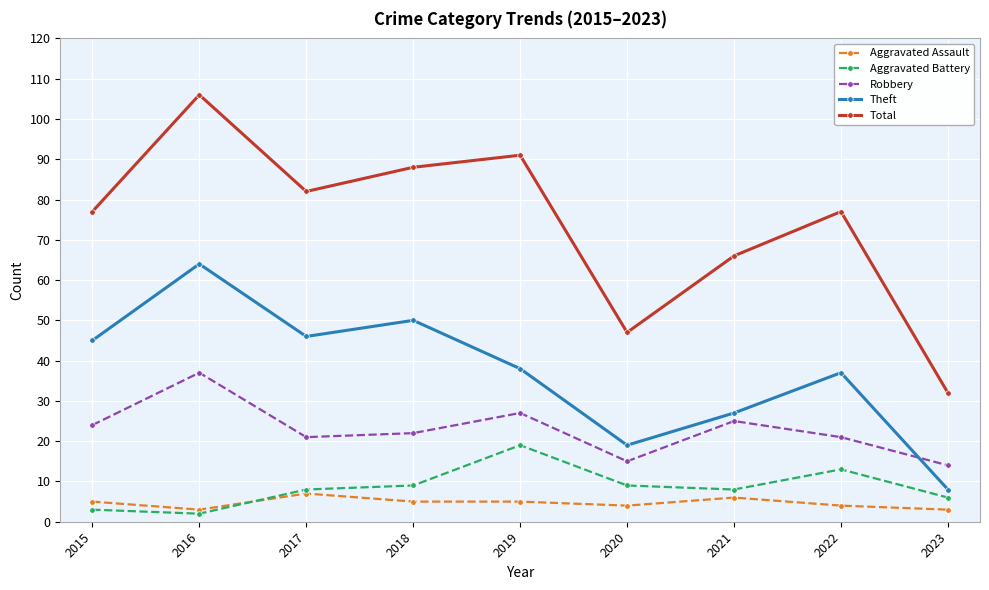

At which category does the chart reach its peak across all series?

2016